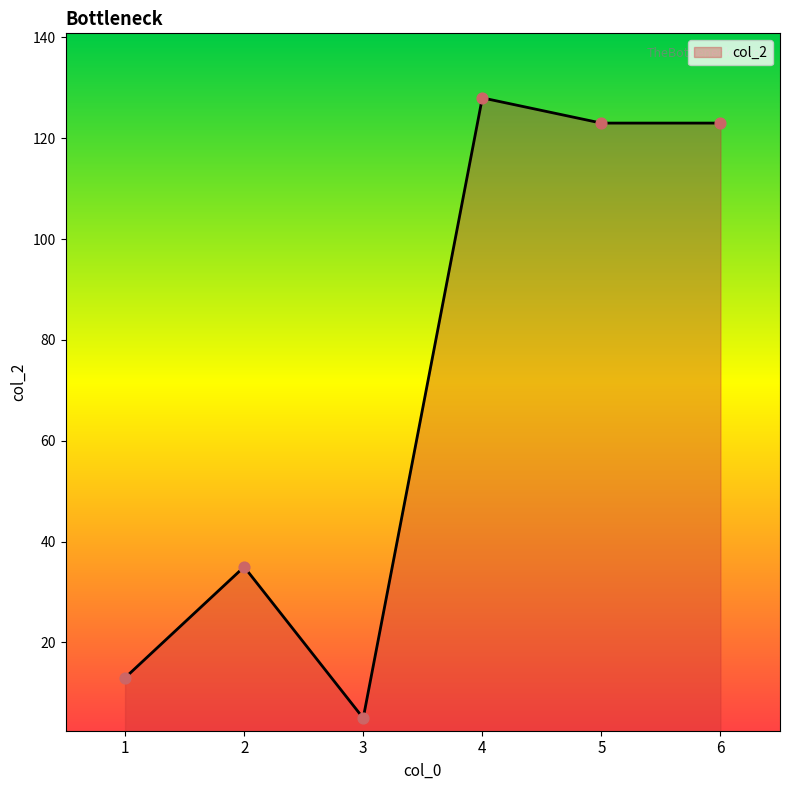

Approximately how many times larger is the value at 4 compared to 2?

3.7